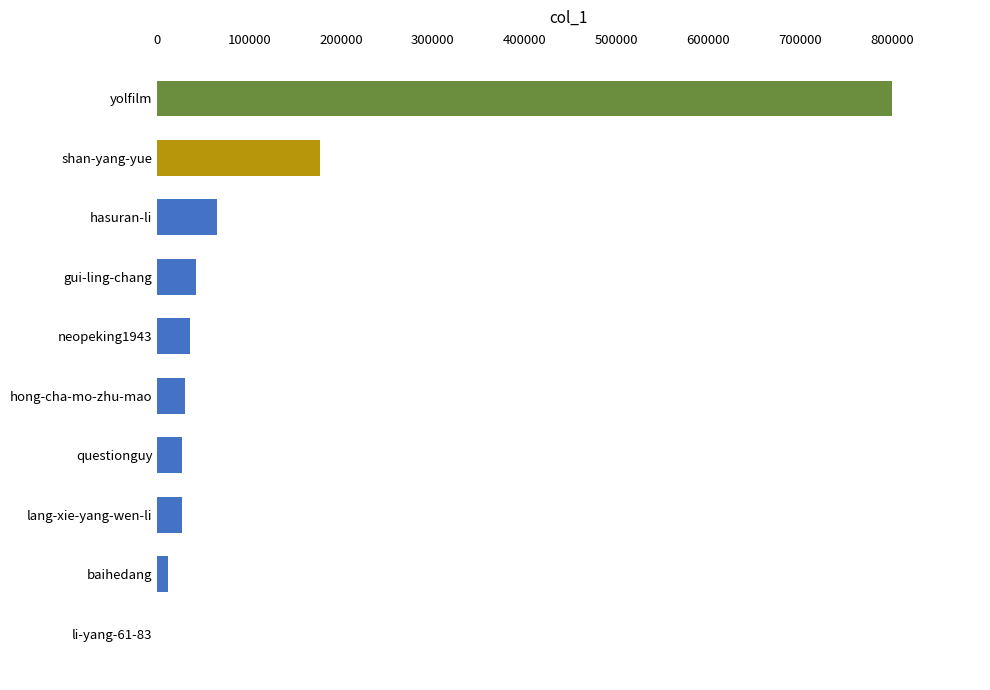

Is it true that the value at yolfilm is 1371218?

False